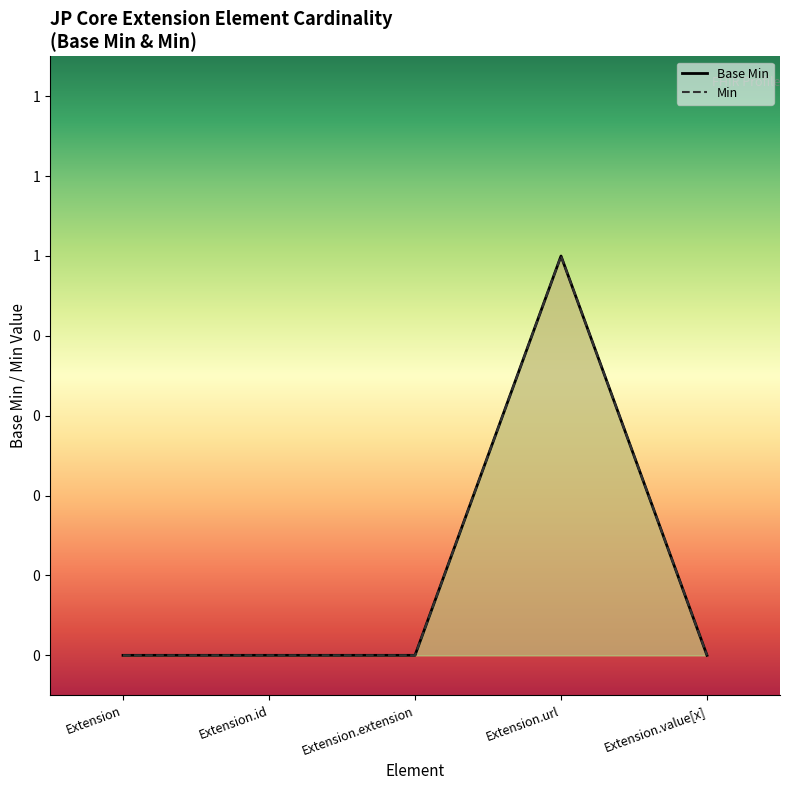

Rank the categories by value from highest to lowest.

Extension.url, Extension, Extension.id, Extension.extension, Extension.value[x]